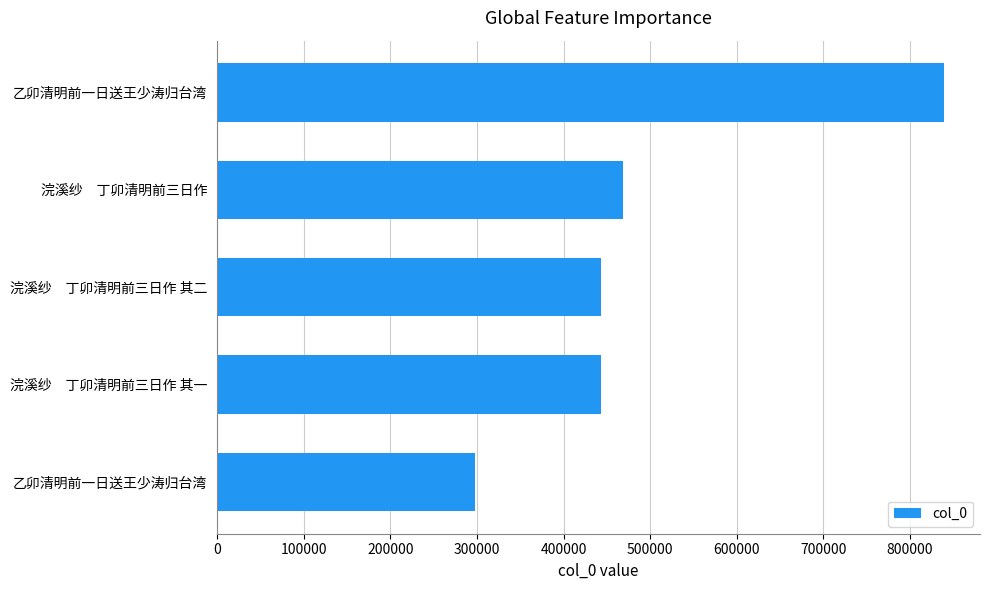

What is the difference between the maximum and minimum values?

541484